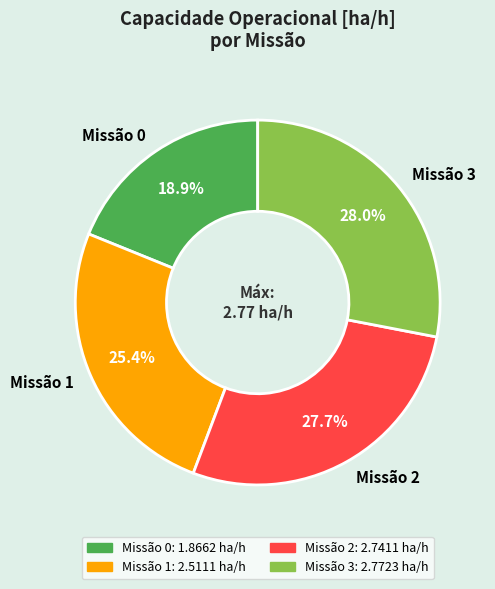

Combined, do Missão 0 and Missão 2 account for over 50%?

No